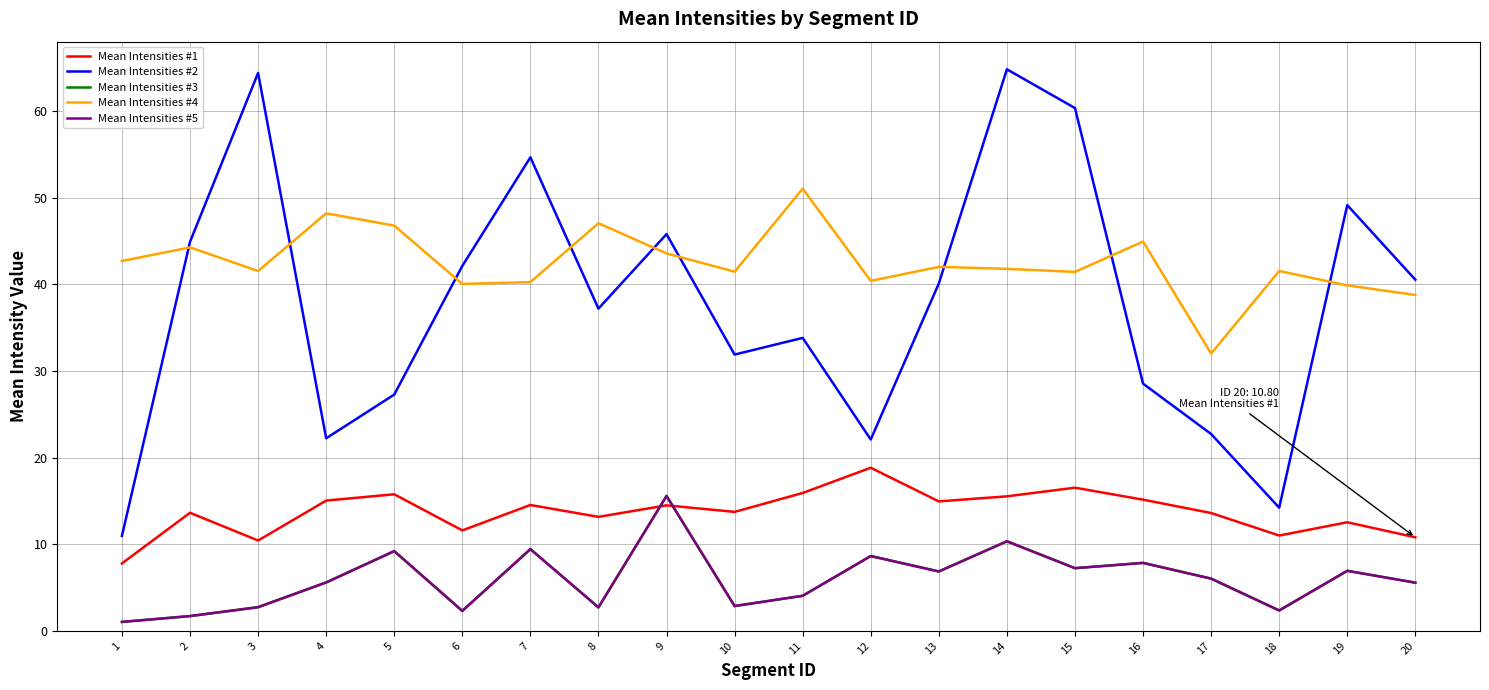

Between 2 and 7, which series saw the biggest shift?

Mean Intensities #2